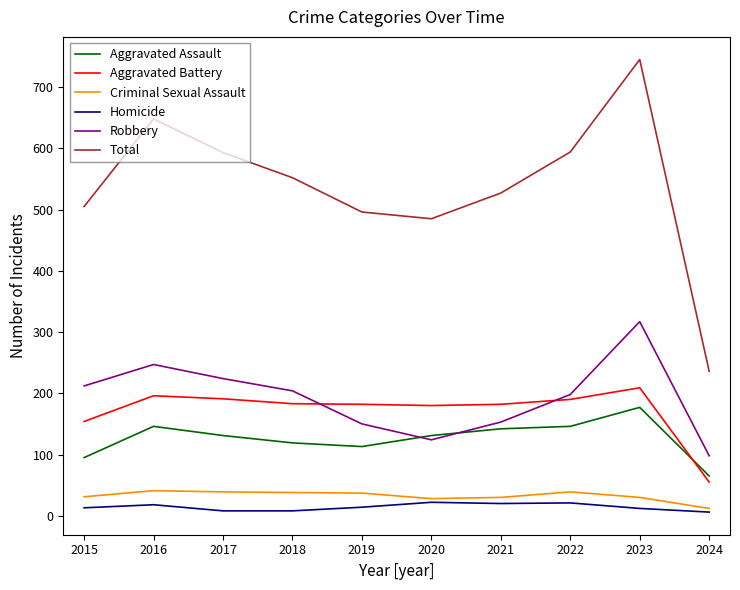

At how many categories does at least one series exceed 34?

10